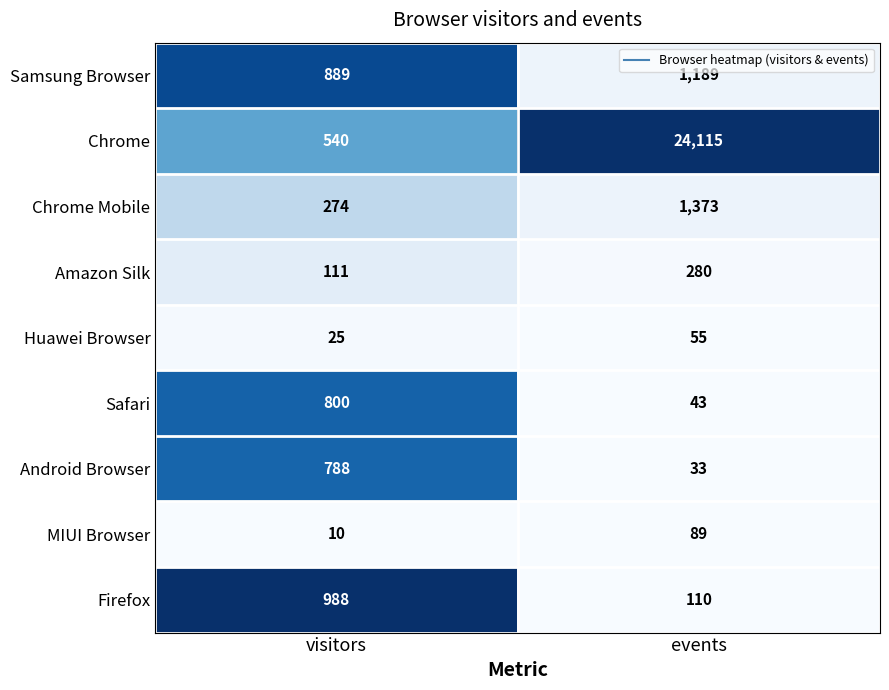

The value of Android Browser at events is 54. True or false?

False